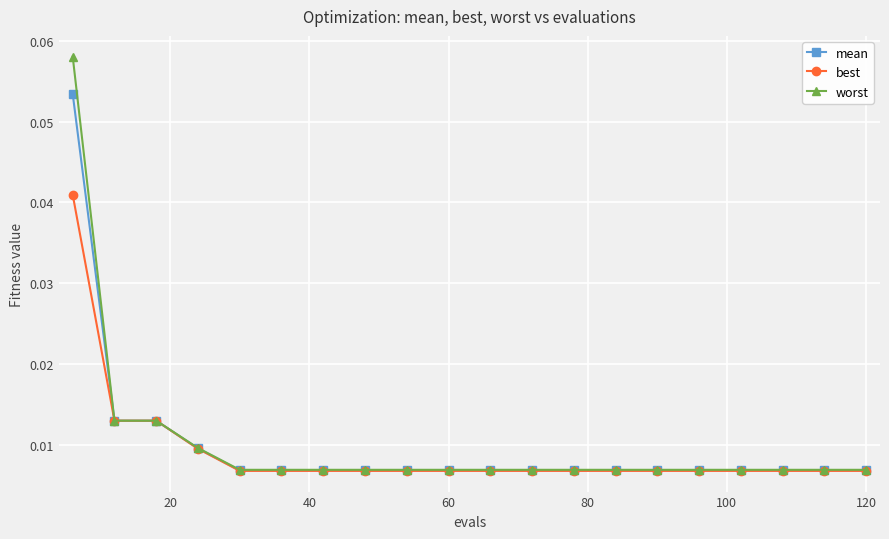

Rank the series by their maximum value, from lowest to highest.

best, mean, worst